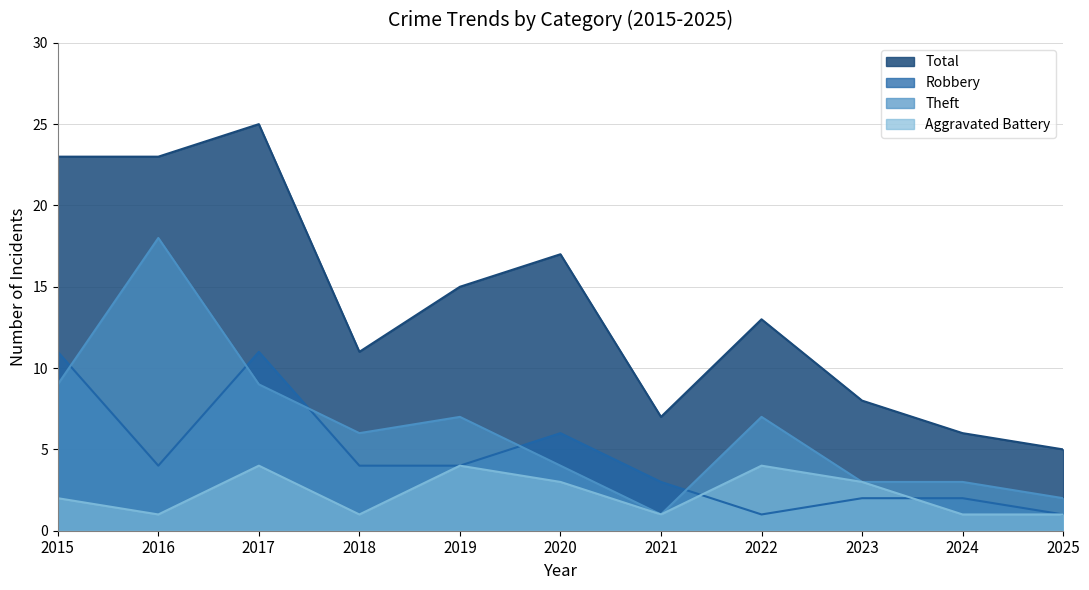

How many interior local valleys does the Theft series have?

2